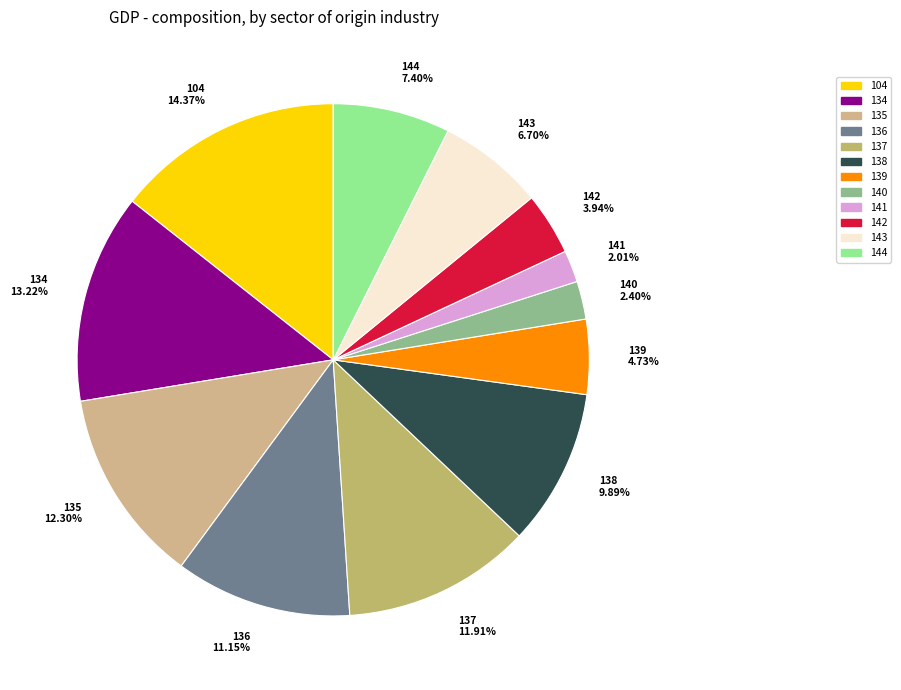

To the nearest percent, what is the difference between the 144 and 143 slice percentages?

1%